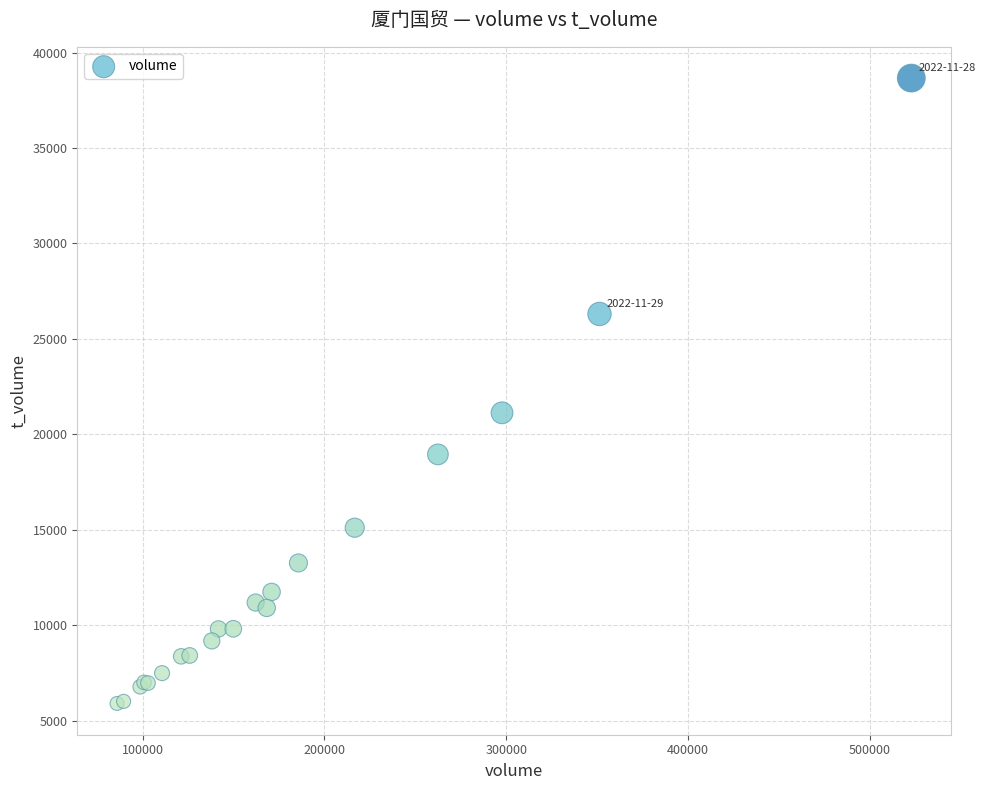

What Y value in the scatter plot is closest to 22285?

21131